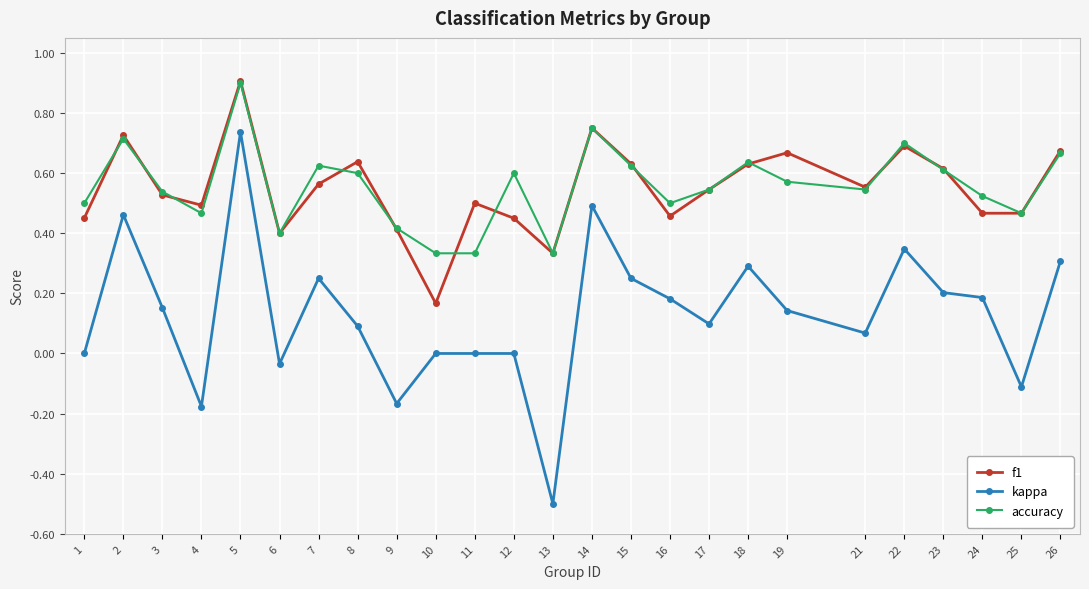

The f1 series shows 0.3 at 3. True or false?

False